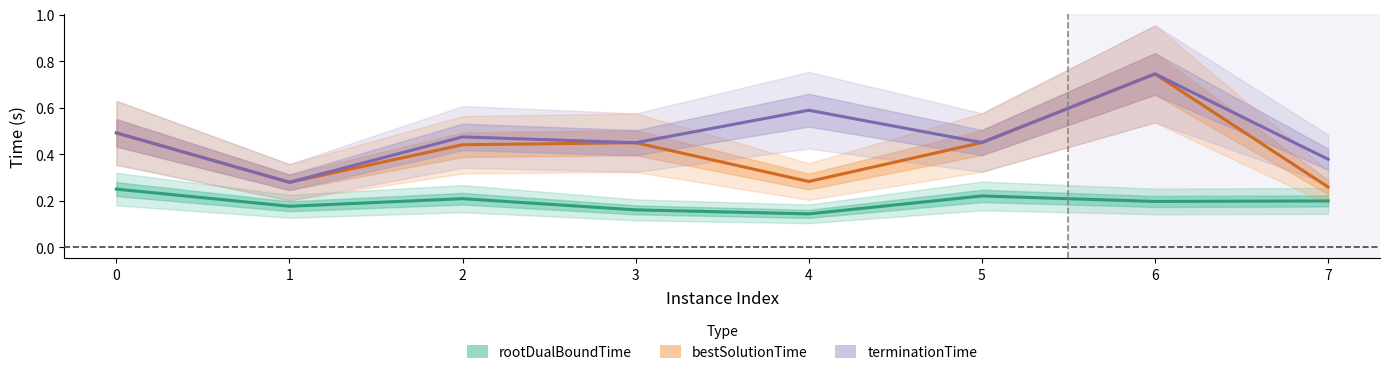

At which label is rootDualBoundTime closest to 0?

4